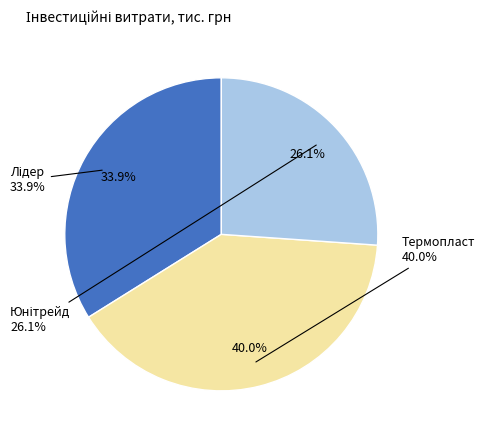

To the nearest percent, what percentage of the pie is Термопласт?

40%